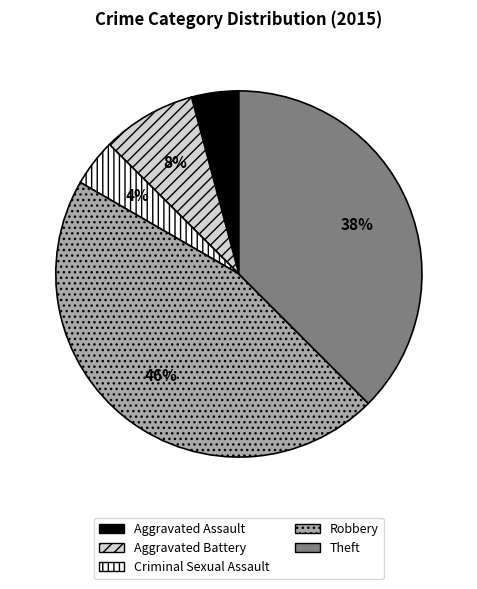

Which has a higher value, Theft or Criminal Sexual Assault?

Theft